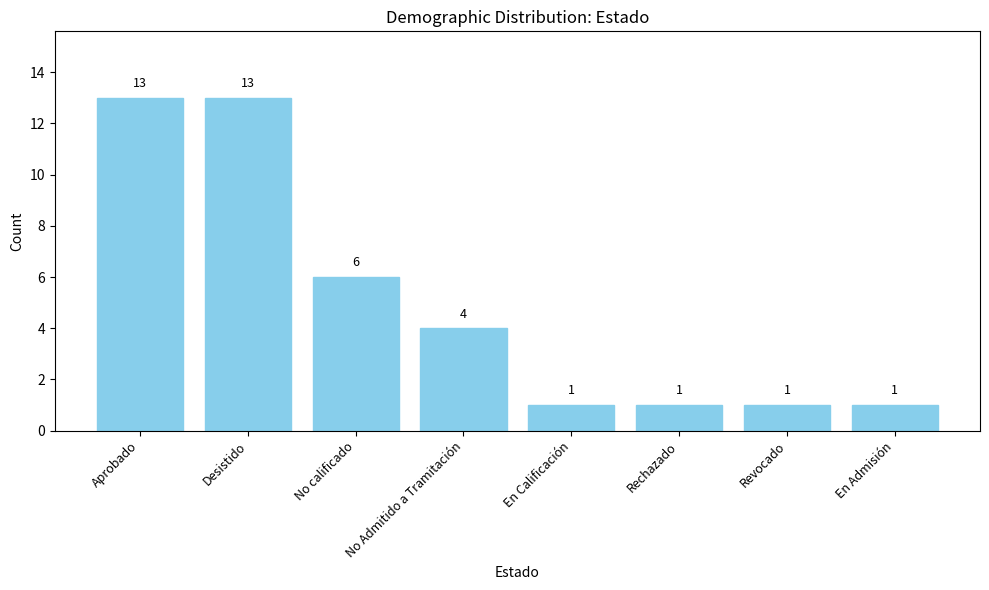

What is the label of the 4th bar from the right?

En Calificación